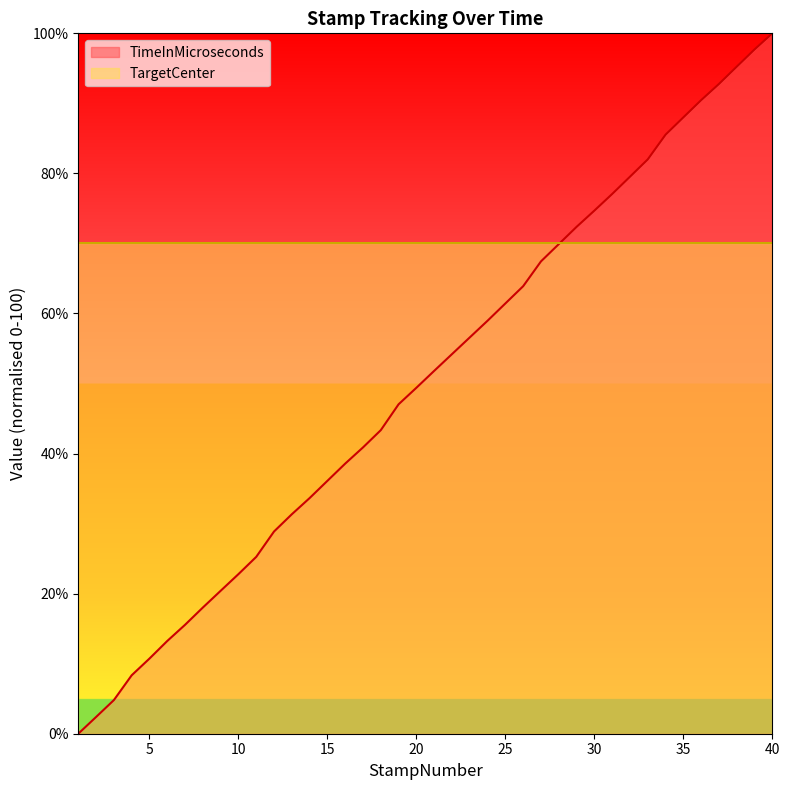

What is the difference between the maximum and second lowest values?

97.6